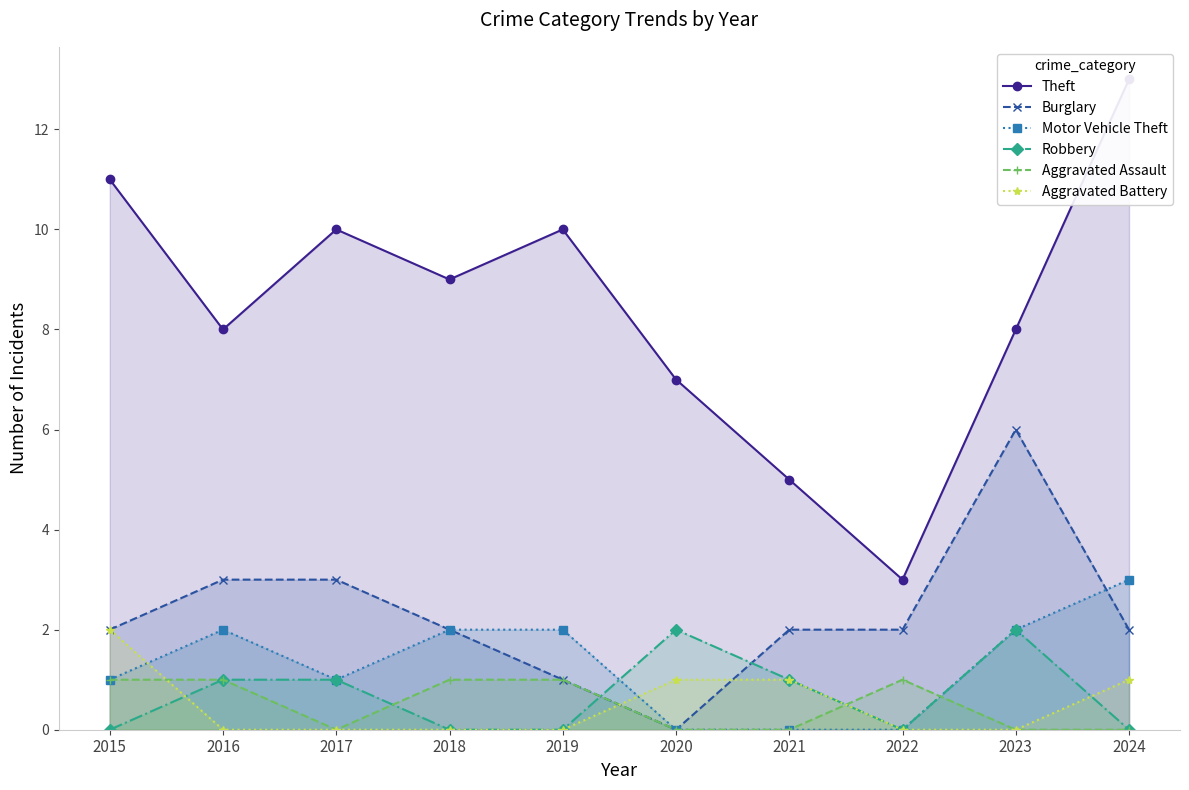

Which category has the highest value in the Motor Vehicle Theft series?

2024